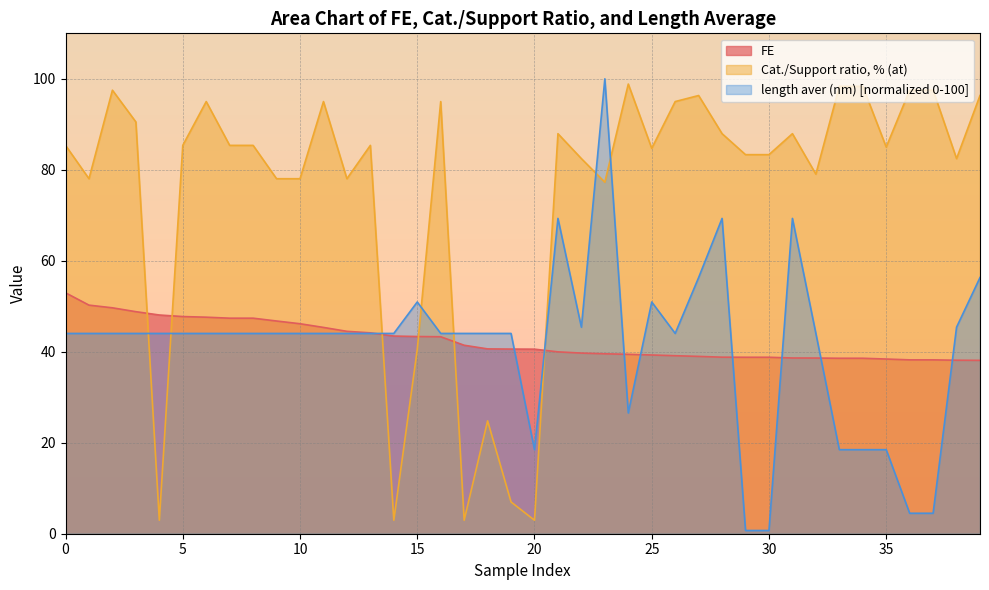

What is the total value across all series at 8?

176.8